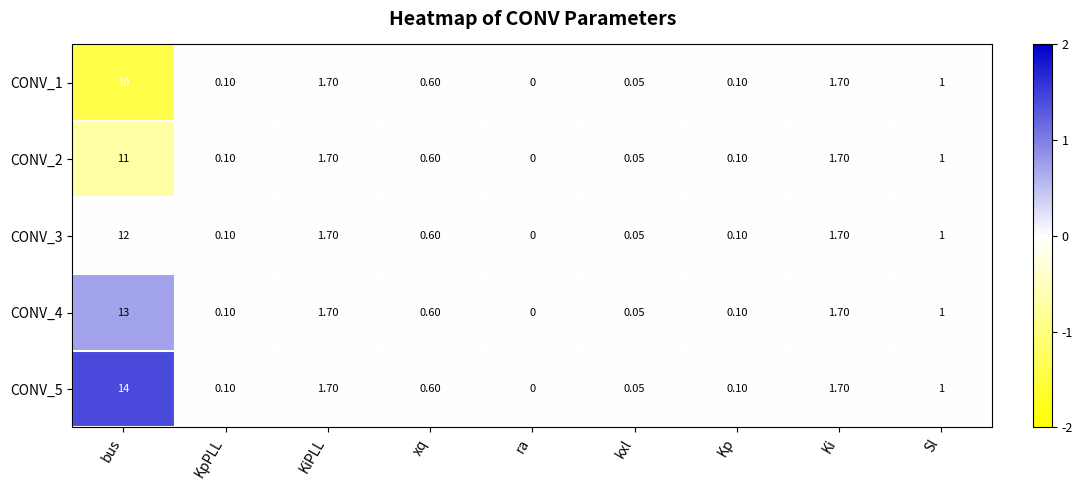

At which category is the sum across all series the highest?

bus